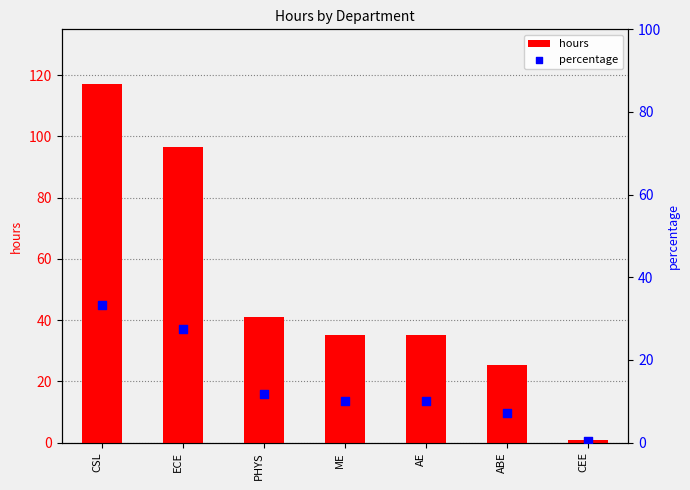

What is the total value across all series at AE?

45.0